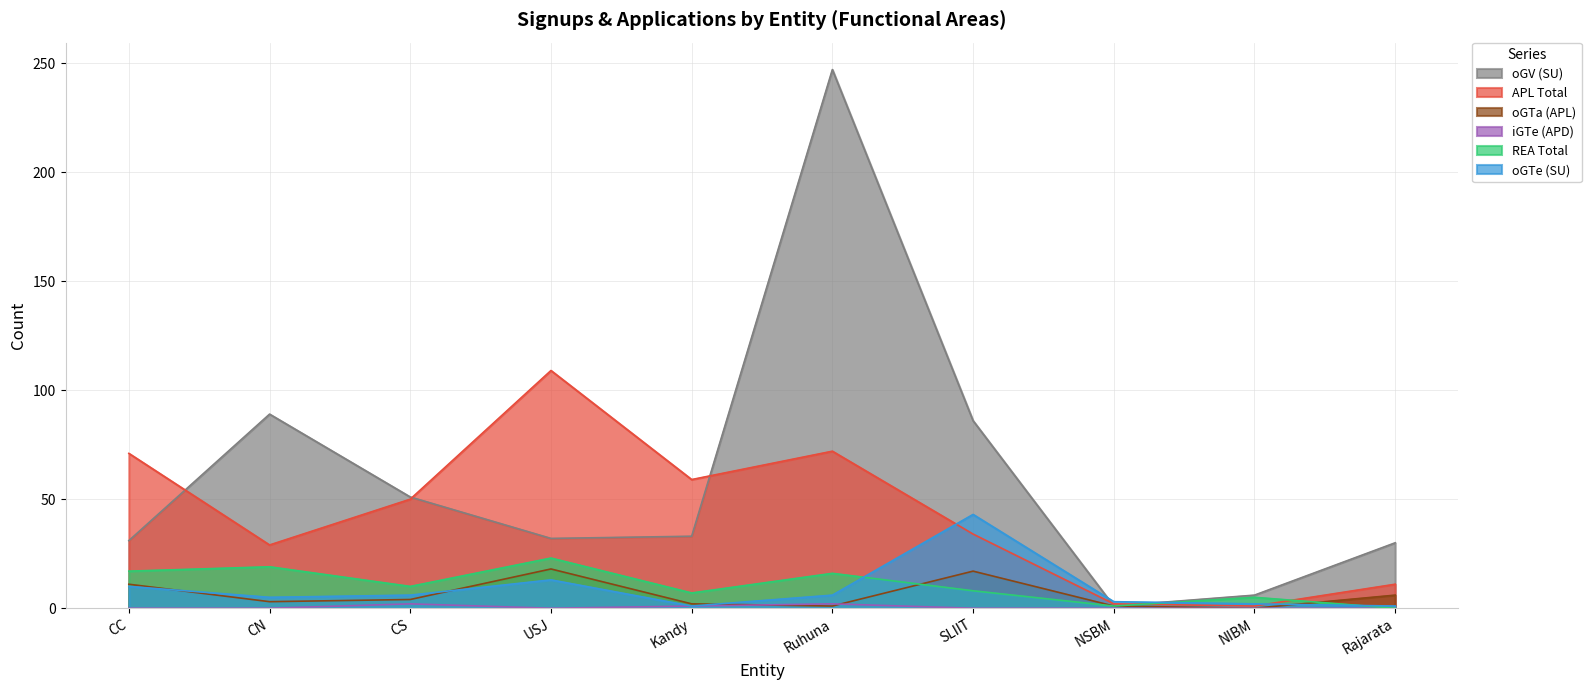

After their last crossing, which series has the higher values: REA Total or oGTe (SU)?

oGTe (SU)